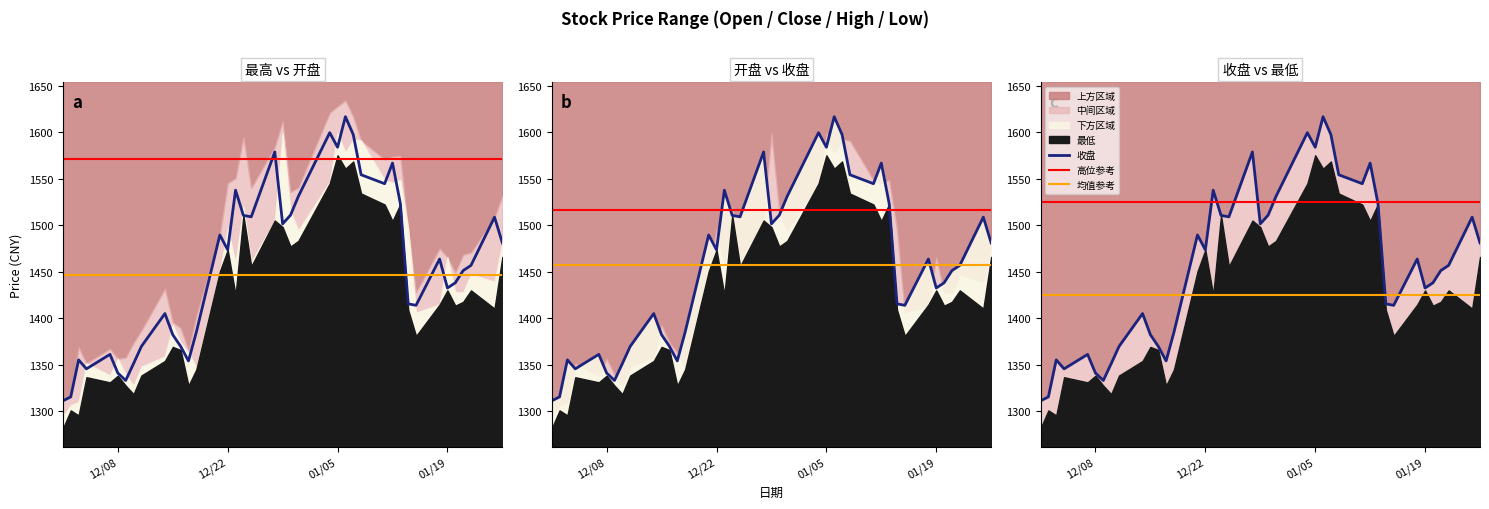

True or false: 收盘 and 最低 intersect in this chart.

False